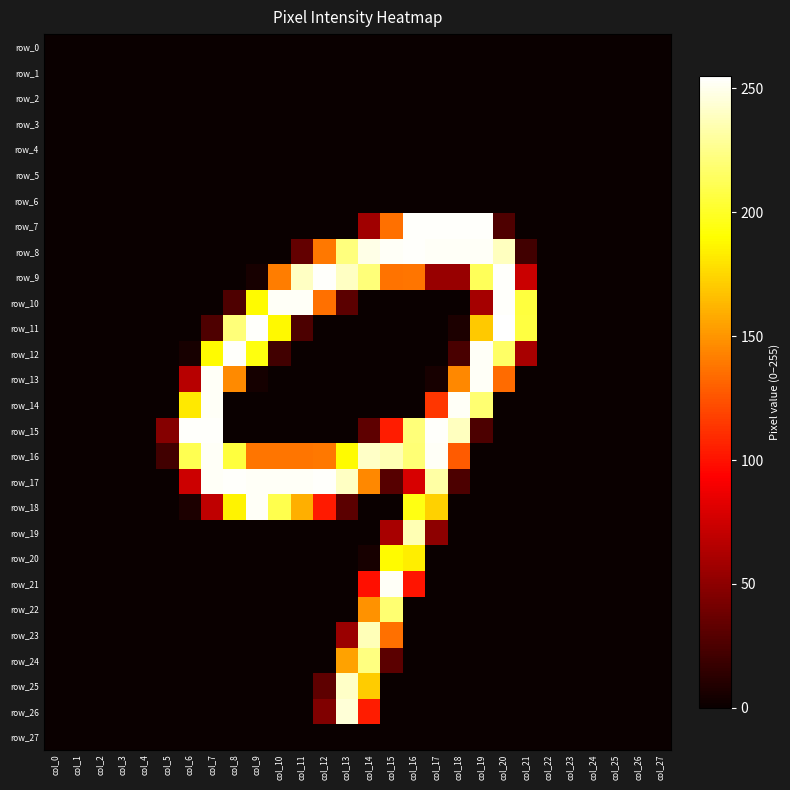

Which label corresponds to the smallest value in the chart?

col_0